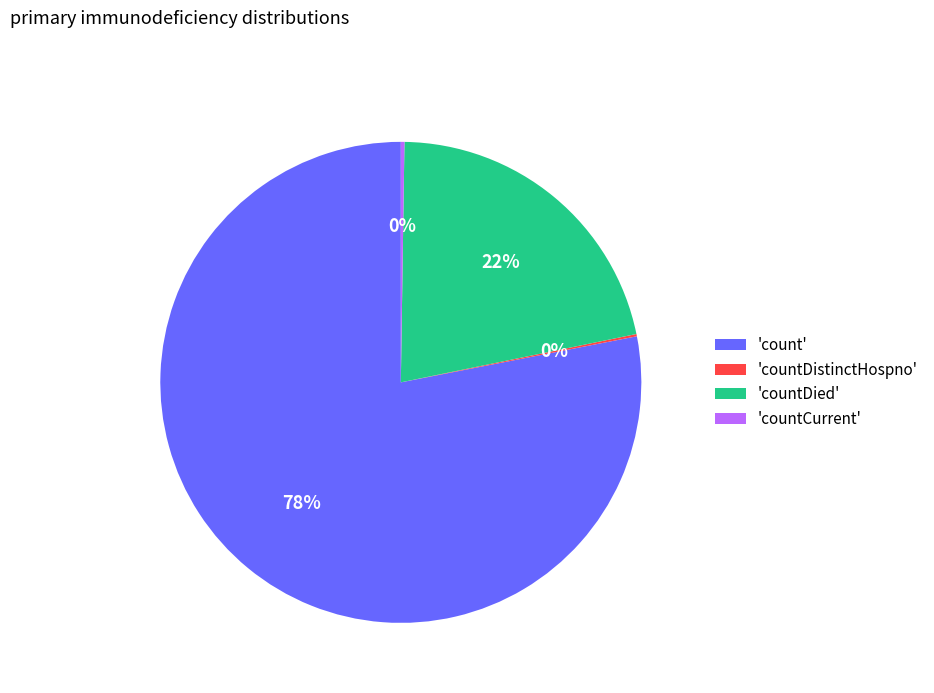

True or false: 'count' accounts for 78% of the total.

True